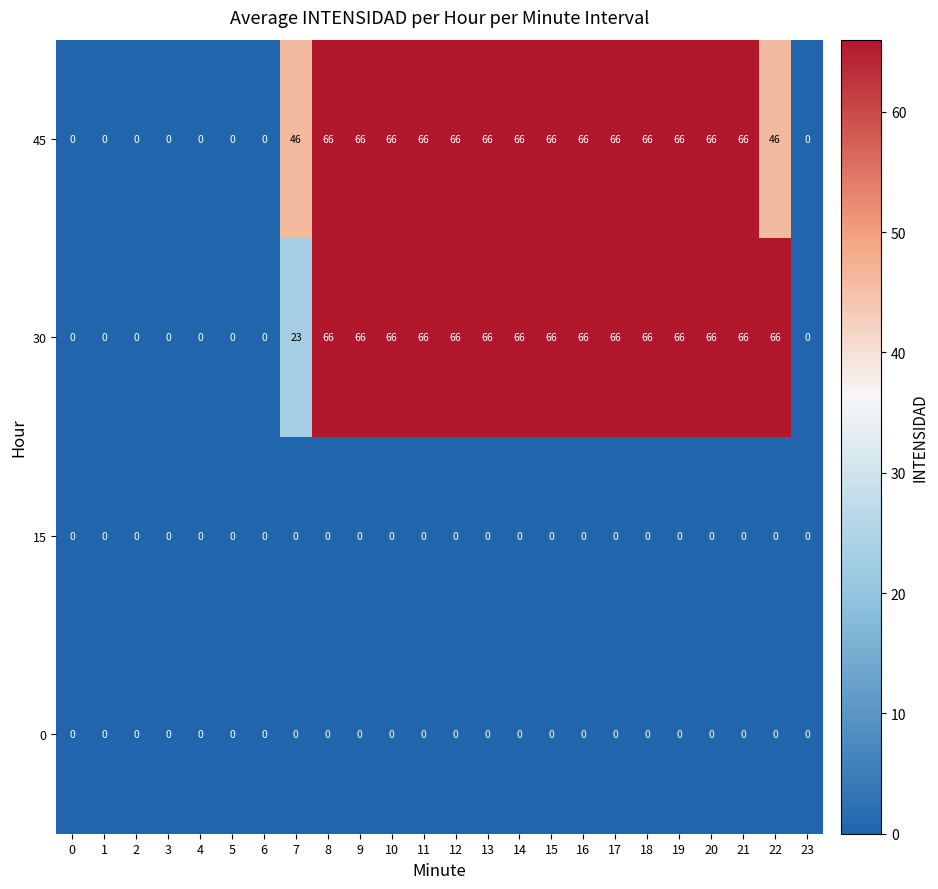

At how many categories does at least one series exceed 43?

16